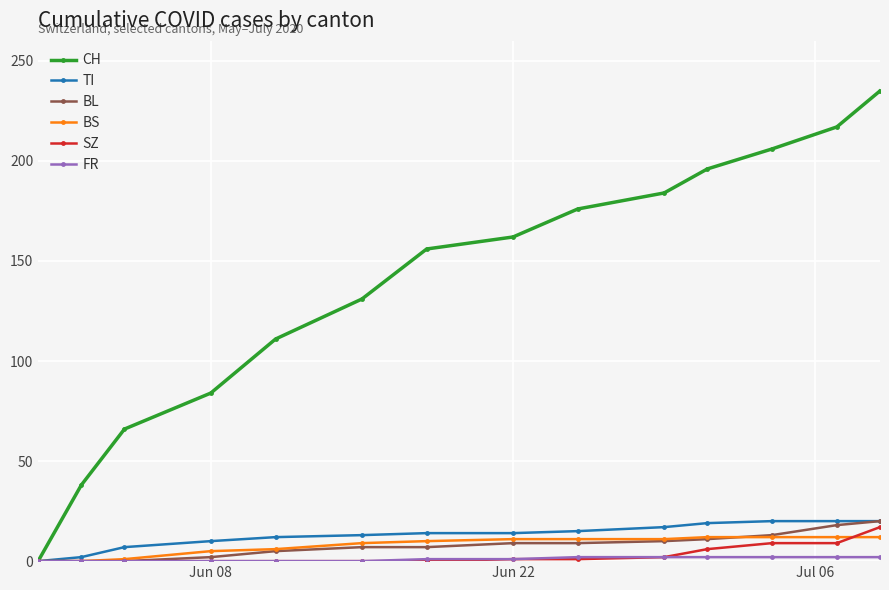

How many values in the CH series are below 162?

7